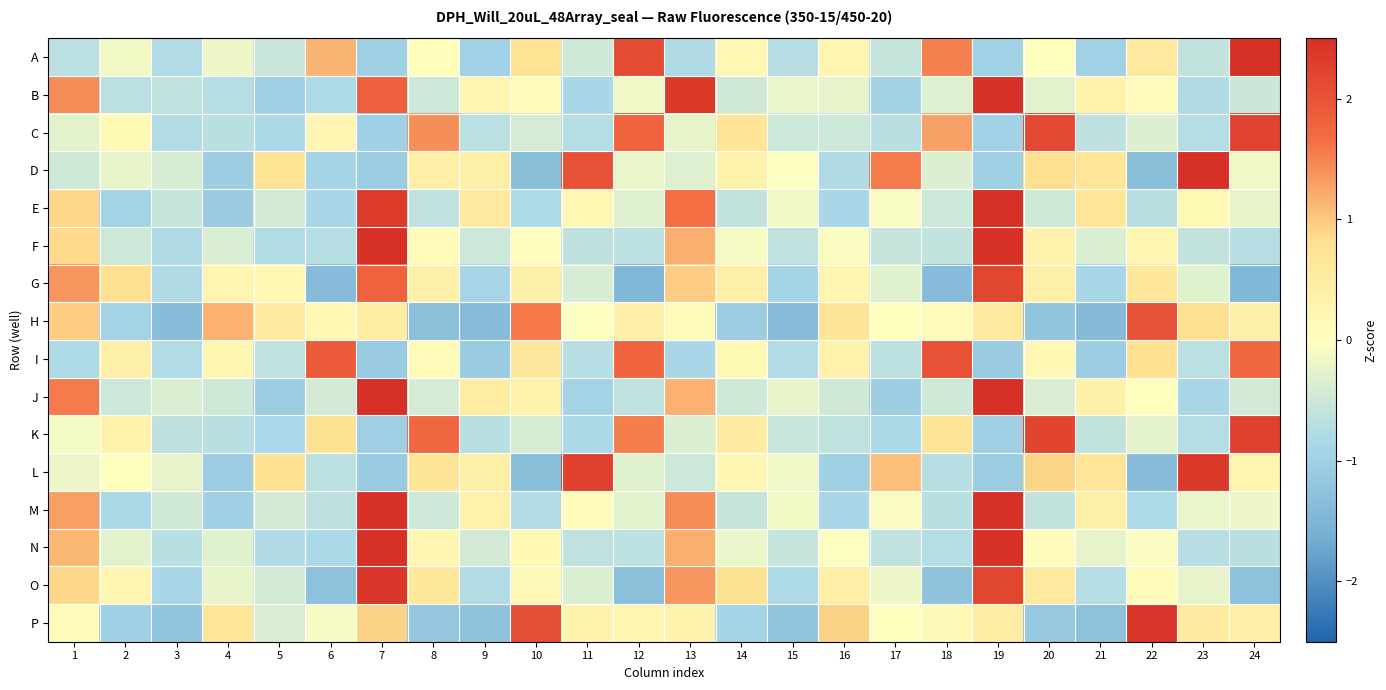

What is the total value across all series at 2?

-4.1